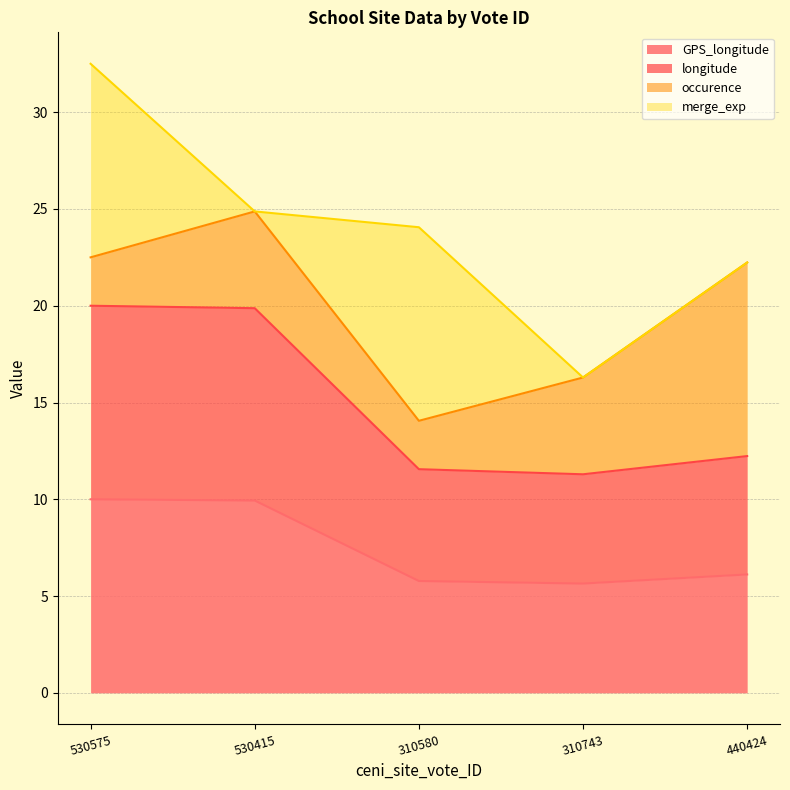

True or false: GPS_longitude has a value of 1.9 at 310580.

False